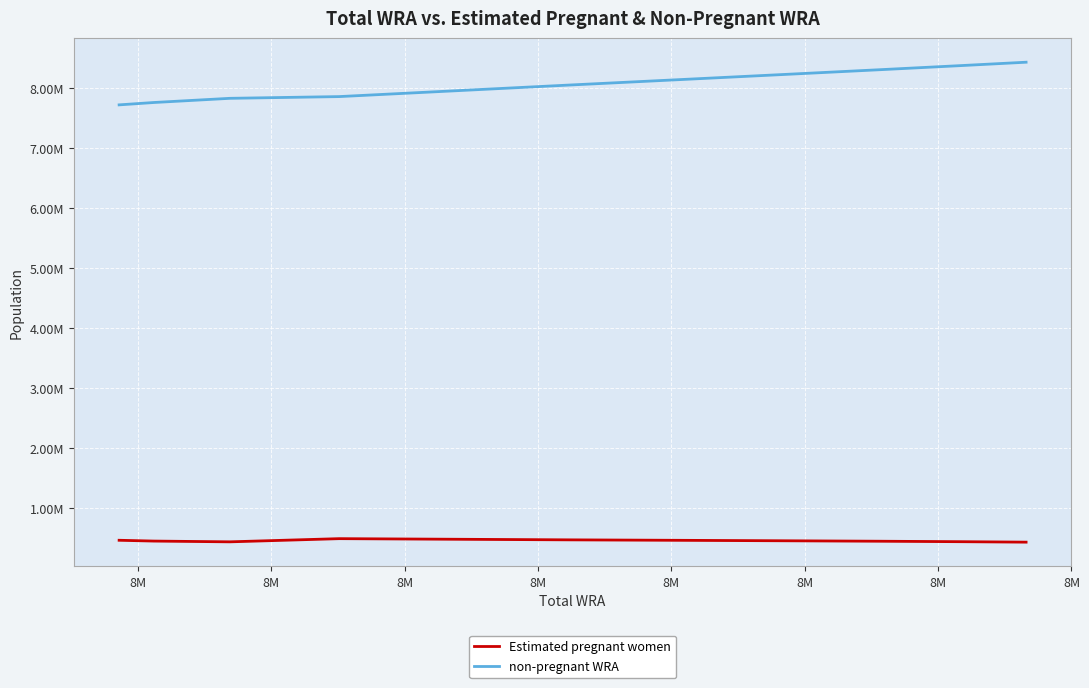

What are all the series names shown in the legend?

Estimated pregnant women, non-pregnant WRA